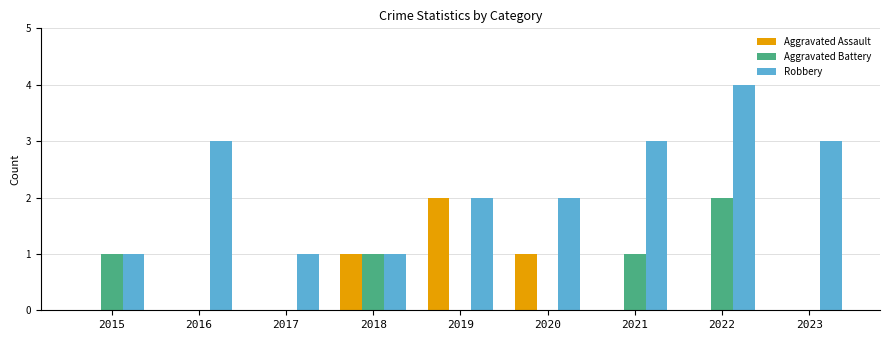

Does the chart contain stacked bars?

No